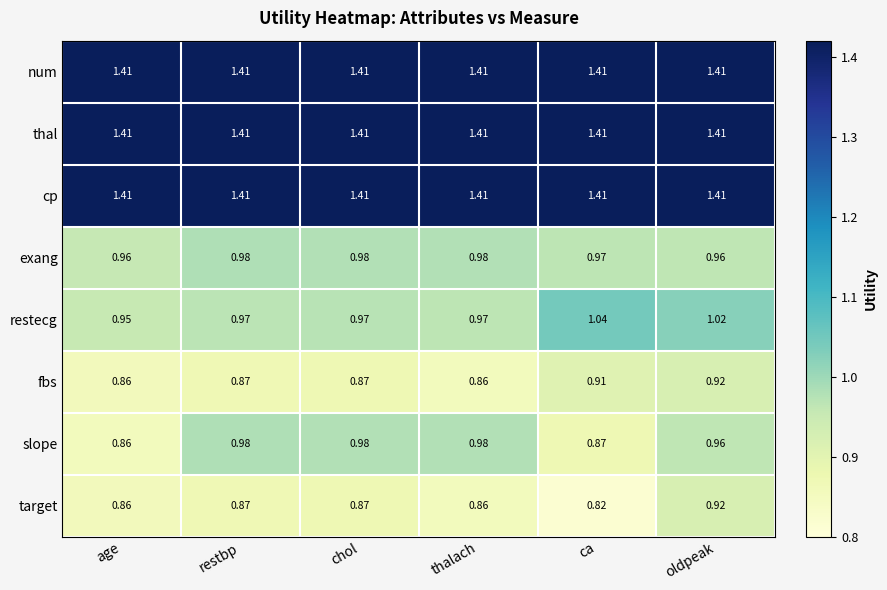

Is the value of num at oldpeak greater than the value of restecg at restbp?

Yes